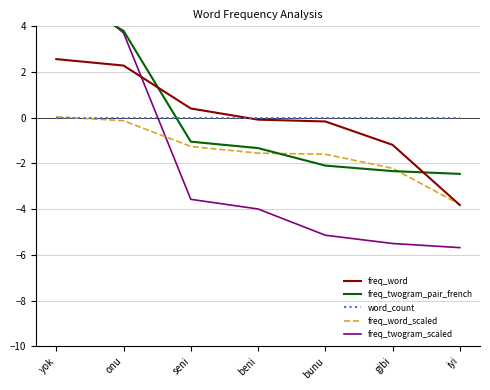

What is the label of the 4th point from the right?

beni